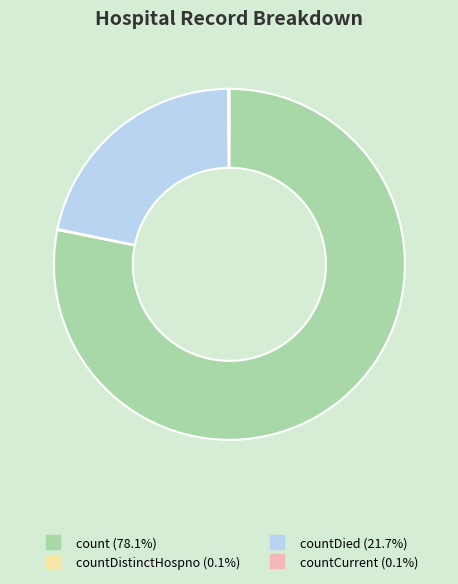

Does any single category account for the majority?

Yes